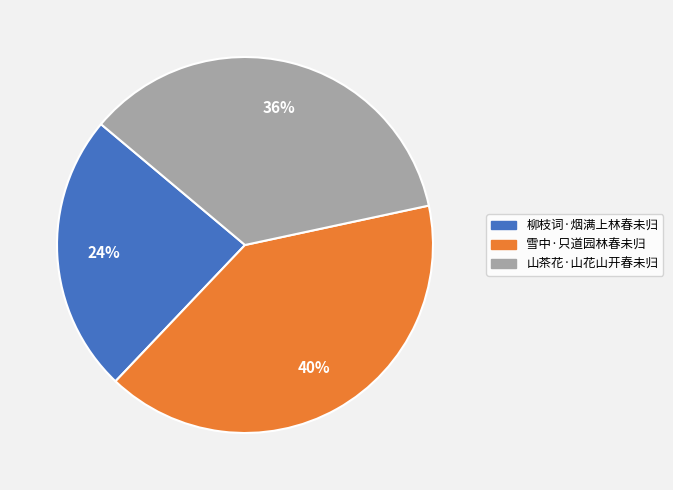

To the nearest percent, what portion does 柳枝词·烟满上林春未归 represent?

24%